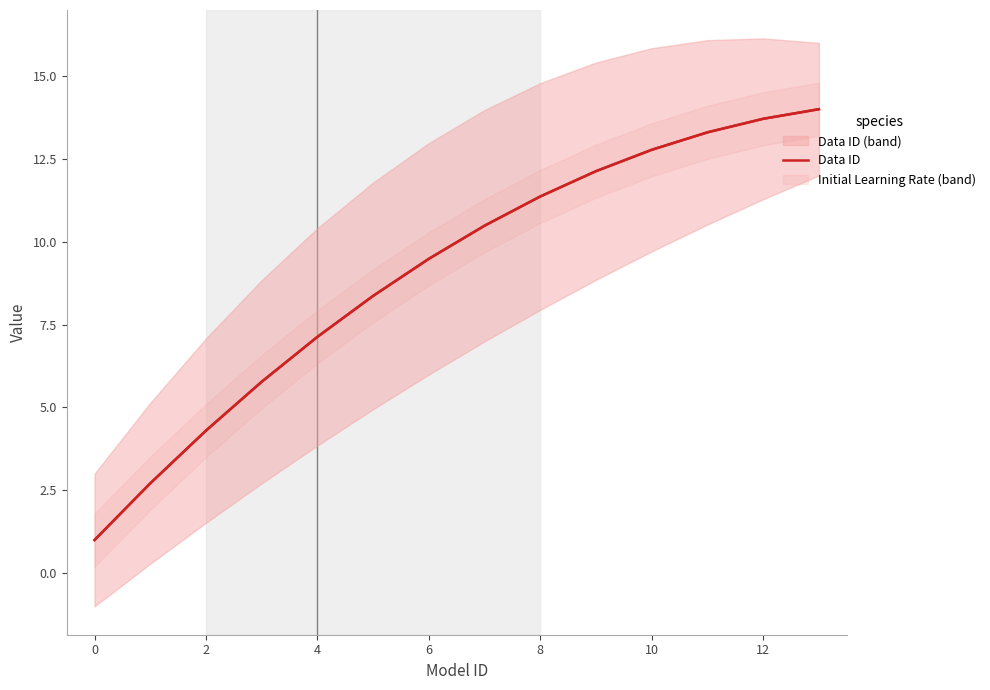

Does the chart have visible grid lines?

No